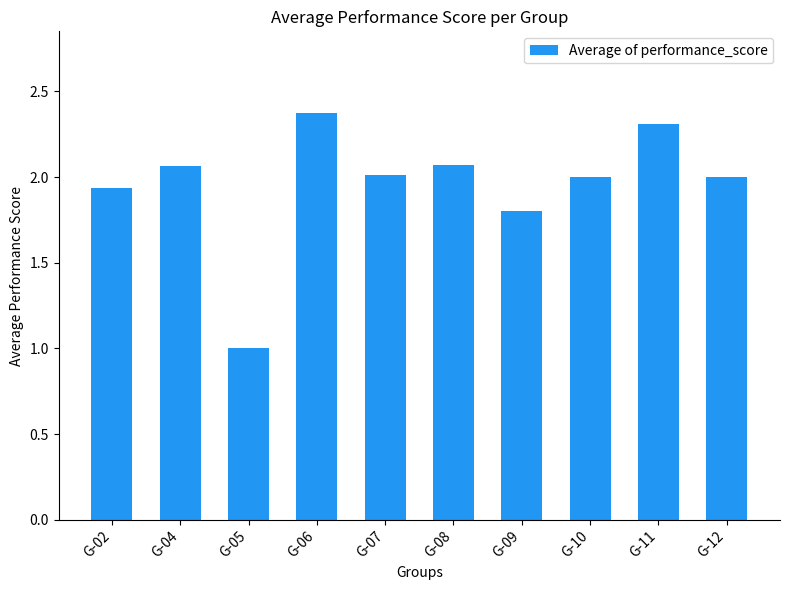

What is the minimum value shown in the chart?

1.0